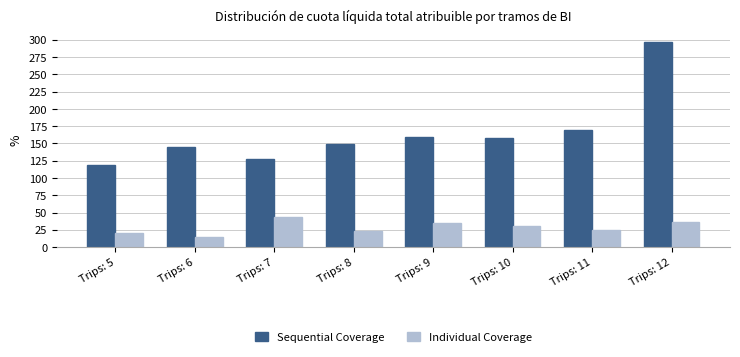

At which label does Sequential Coverage reach its peak?

Trips: 12